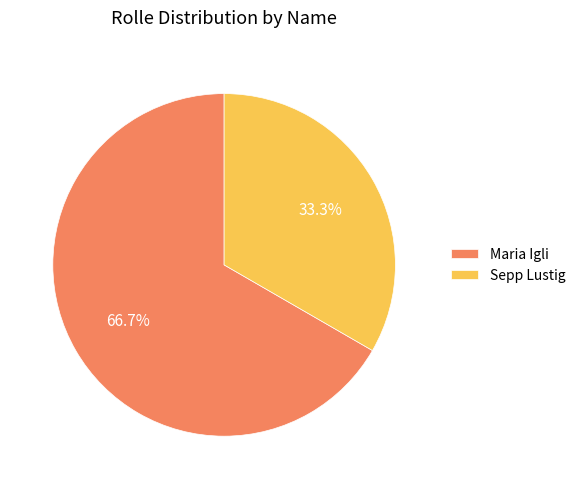

How much of the chart is everything except Sepp Lustig?

66.7%